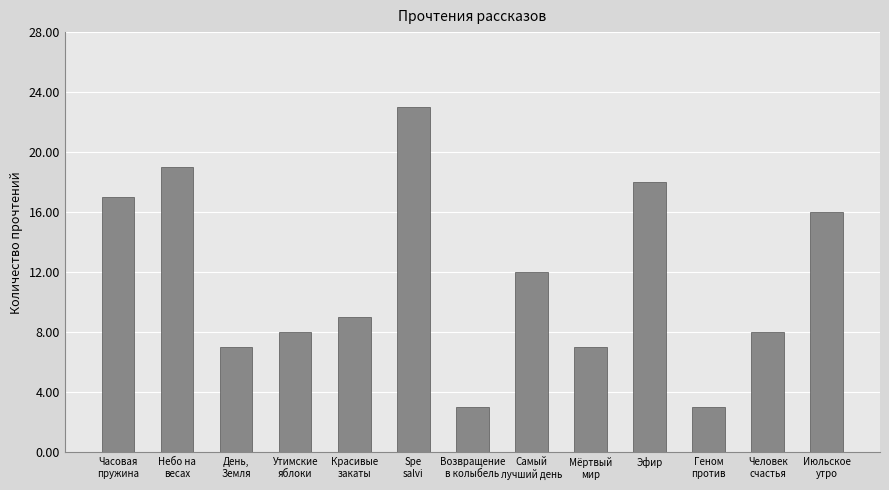

True or false: the data shows 11 at Эфир.

False